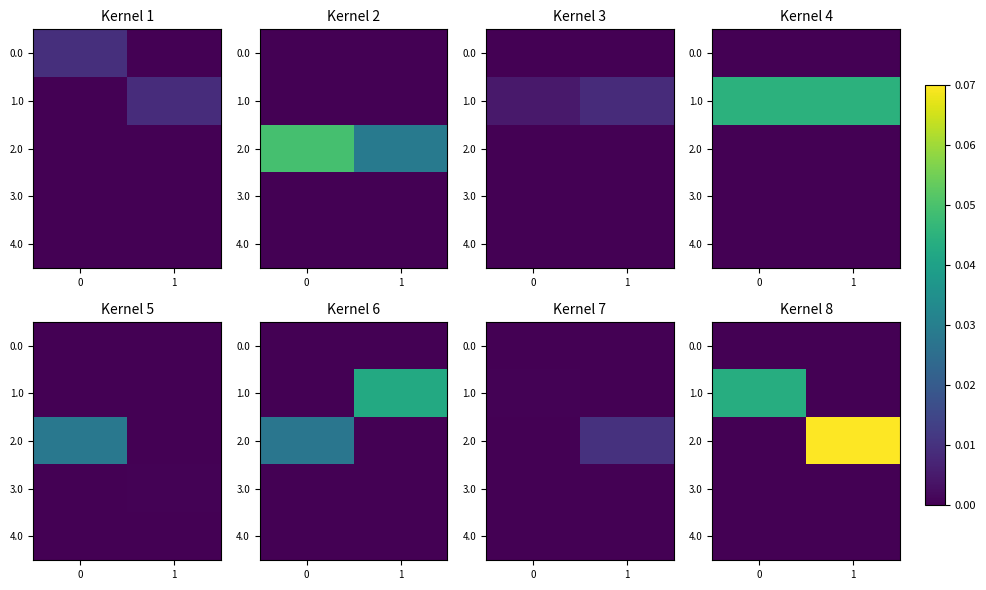

At which category does the chart reach its peak across all series?

1